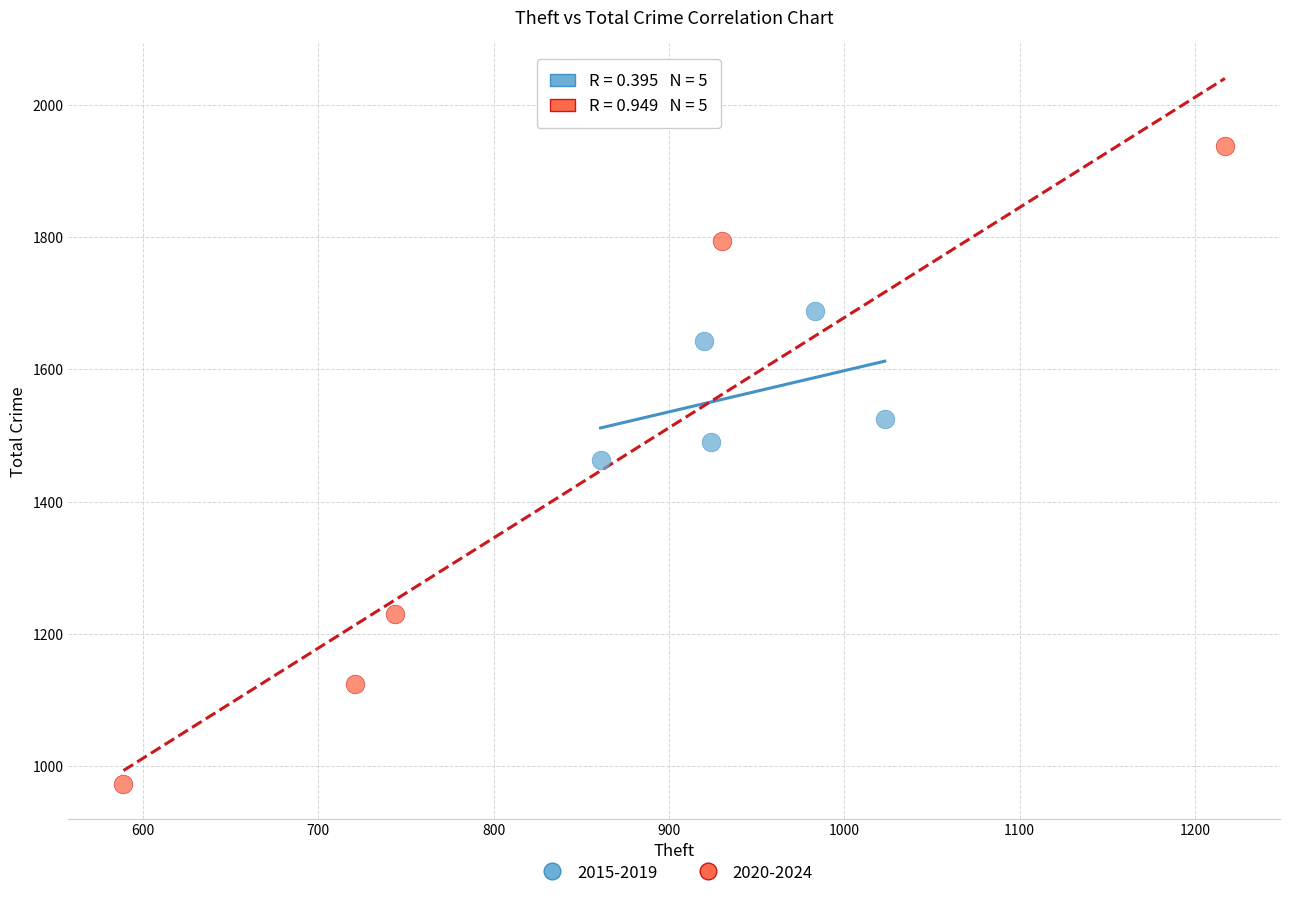

Which series has the widest spread of Y values?

2020-2024